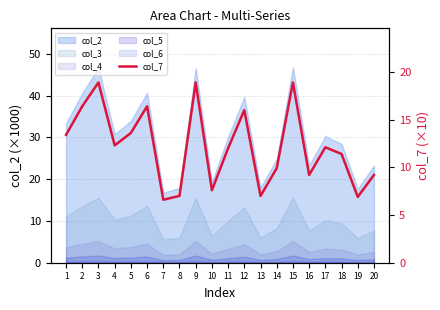

What is the value of the 9th point from the left?

18.9